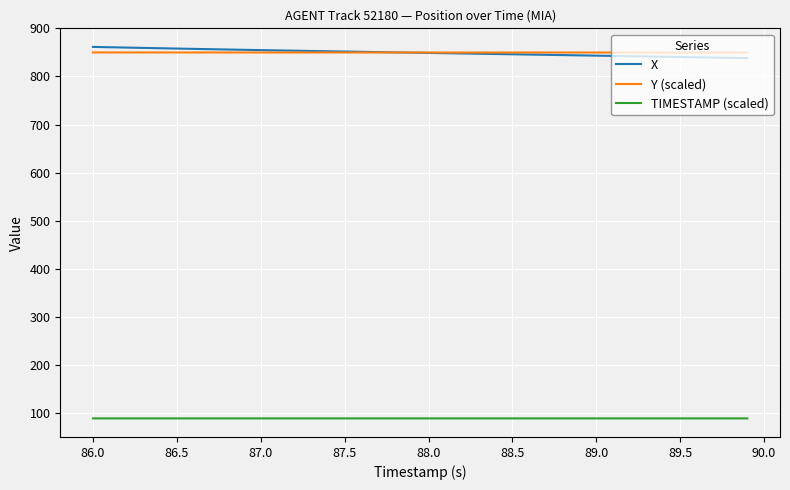

What is the highest value of the TIMESTAMP (scaled) series?

89.5